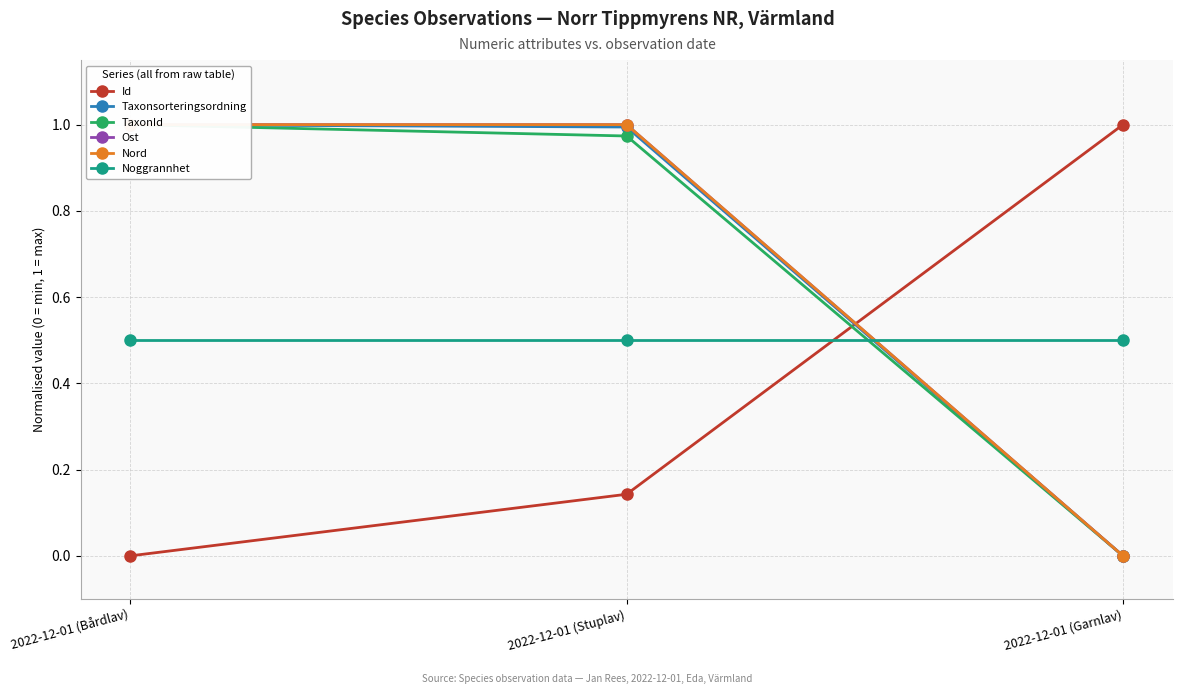

Reading left to right, transcribe all the data shown in this chart.

Id: 0.0	0.1	1.0
Taxonsorteringsordning: 1.0	1.0	0.0
TaxonId: 1.0	1.0	0.0
Ost: 1.0	1.0	0.0
Nord: 1.0	1.0	0.0
Noggrannhet: 0.5	0.5	0.5